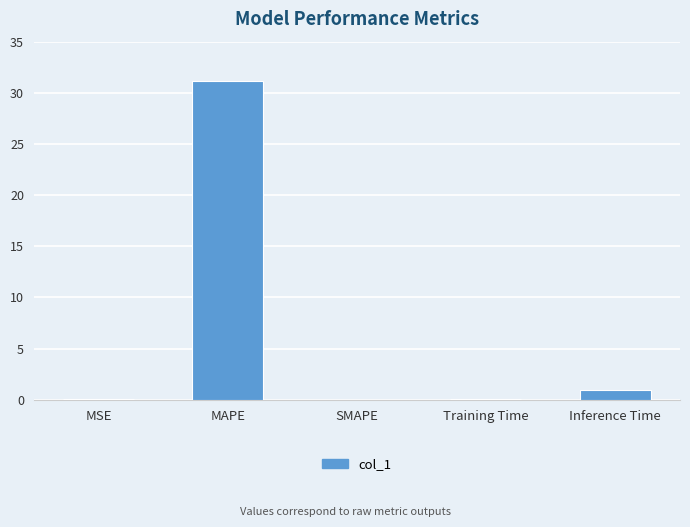

True or false: the data shows 31.2 at MAPE.

True